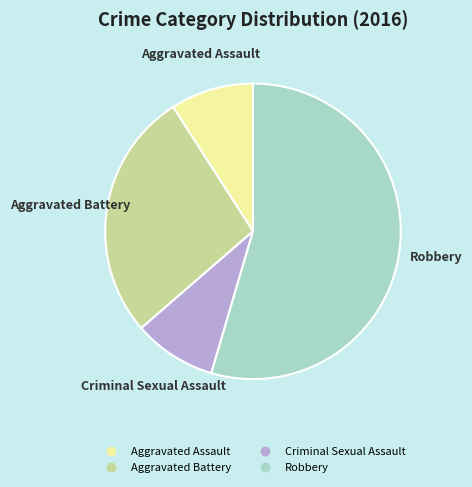

Between Aggravated Battery and Criminal Sexual Assault, which is larger?

Aggravated Battery